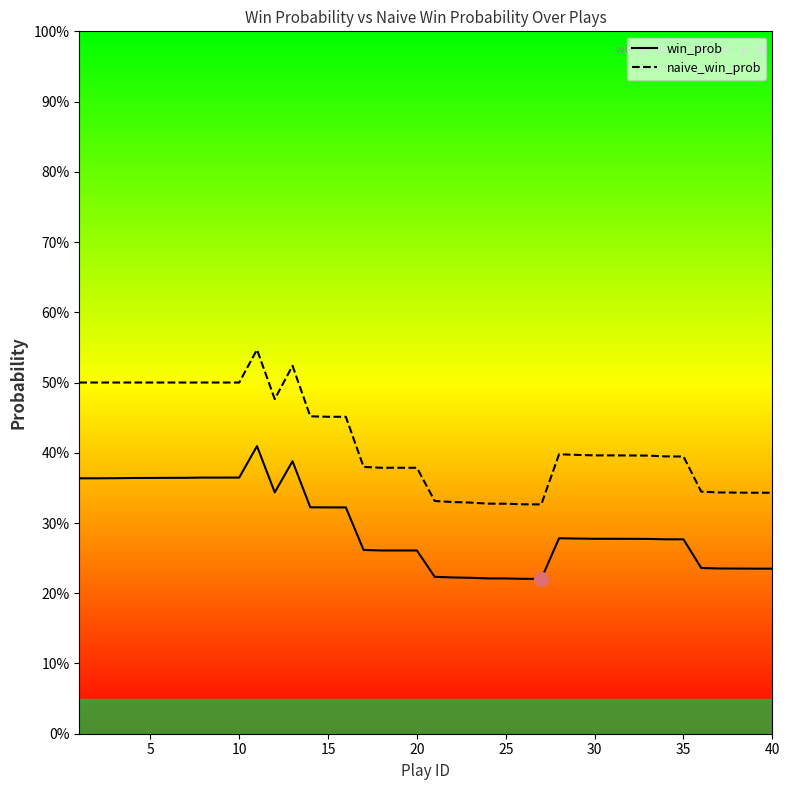

Is the value of naive_win_prob at 35 greater than the value of win_prob at 24?

Yes